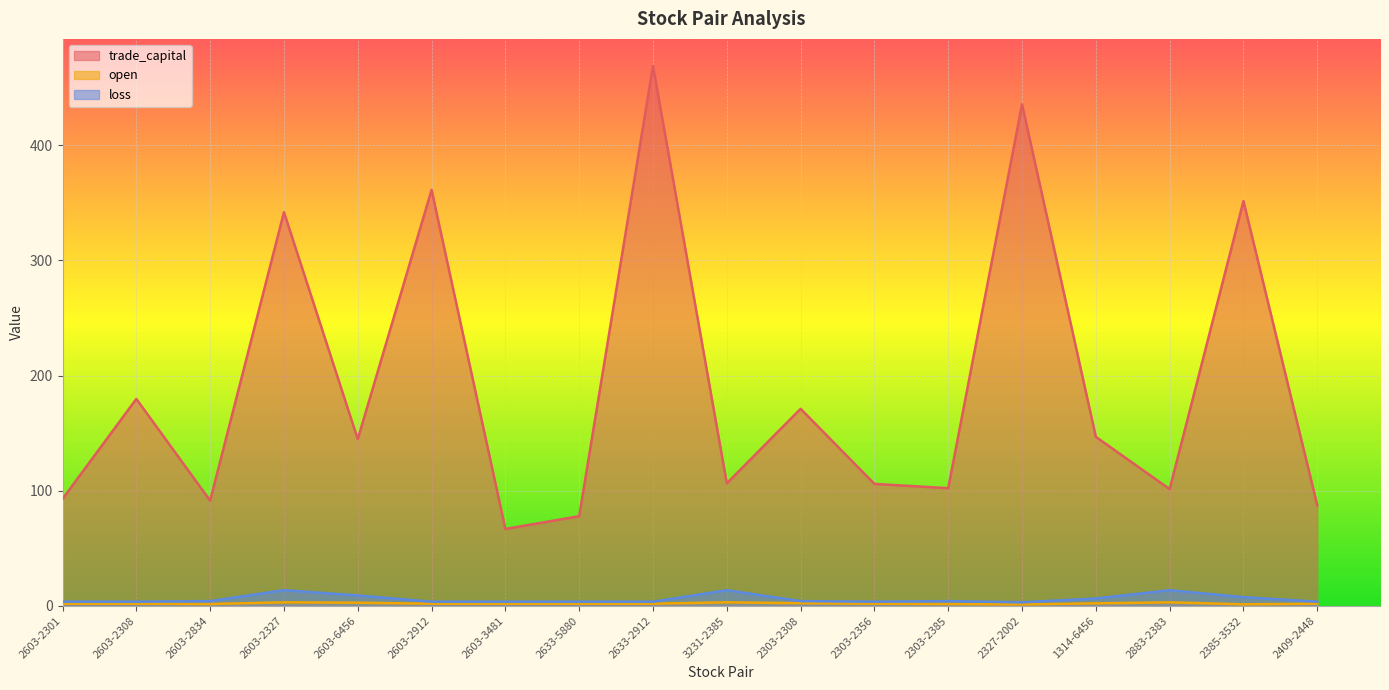

Which series has the largest total across all categories?

trade_capital